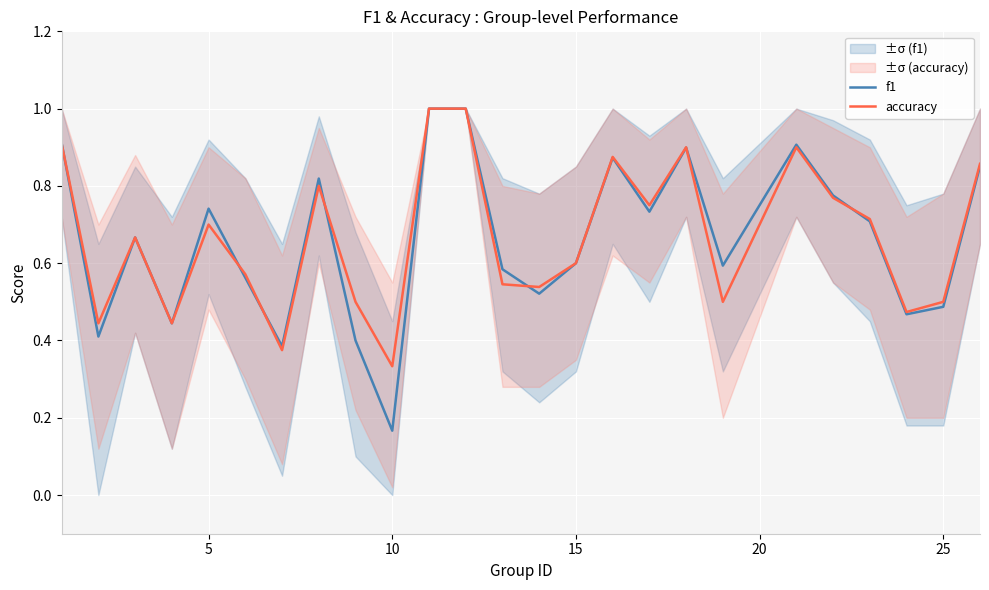

Which series has the largest total across all categories?

accuracy